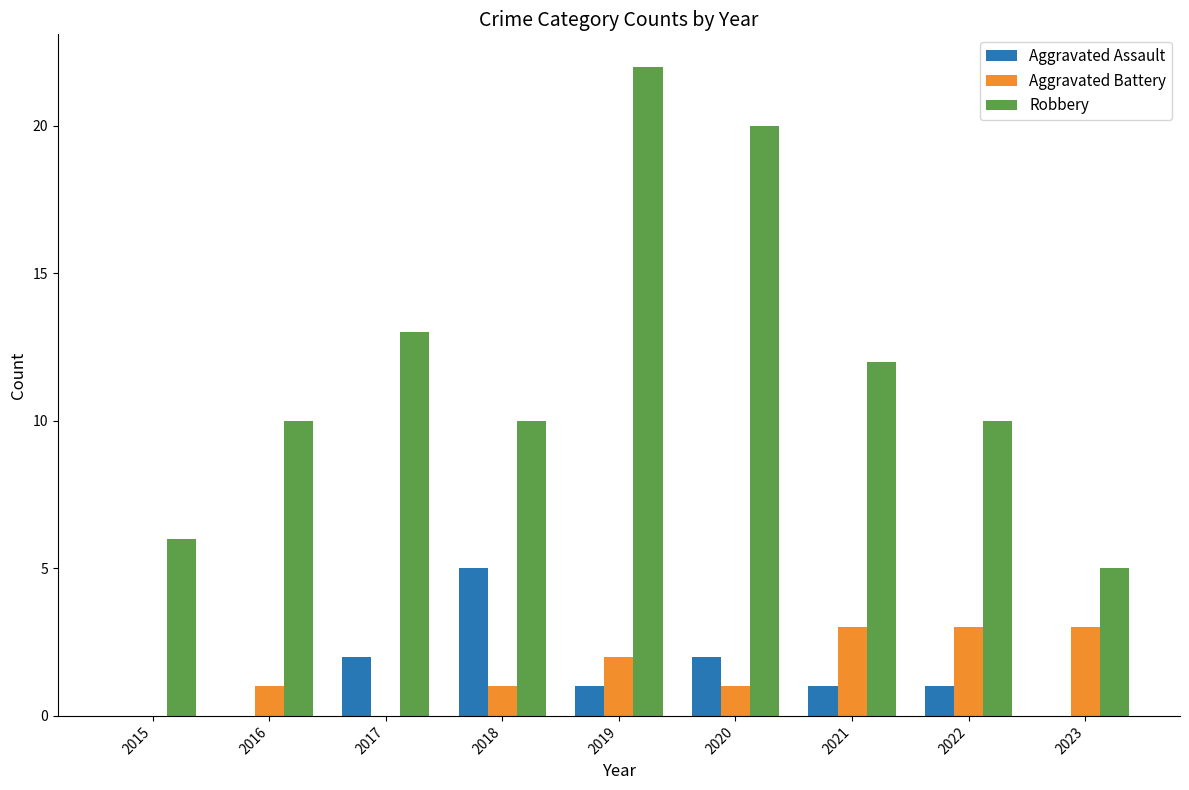

The value of Aggravated Battery at 2018 is 1. True or false?

True